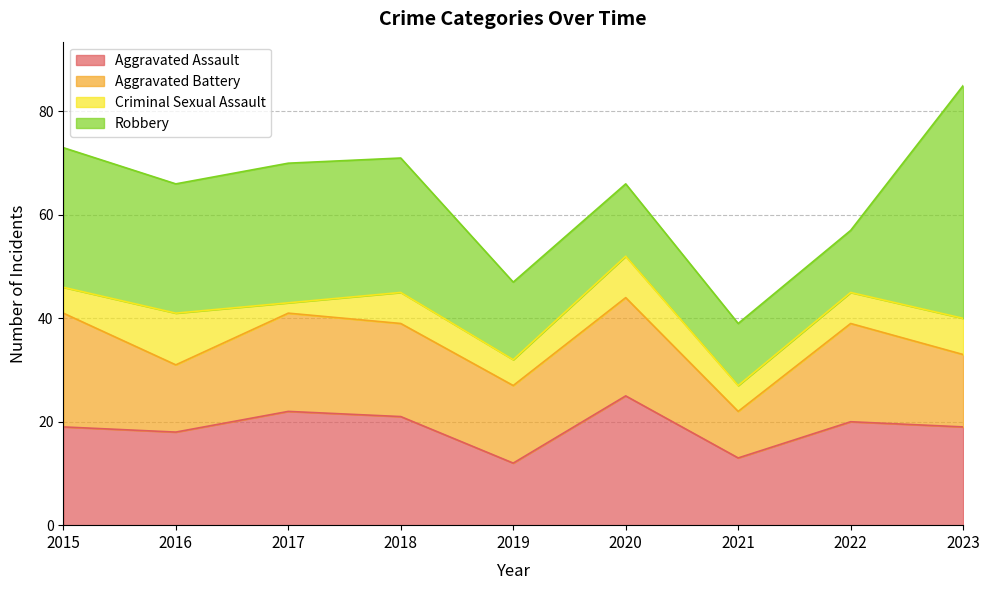

What is the minimum value shown in the chart?

2